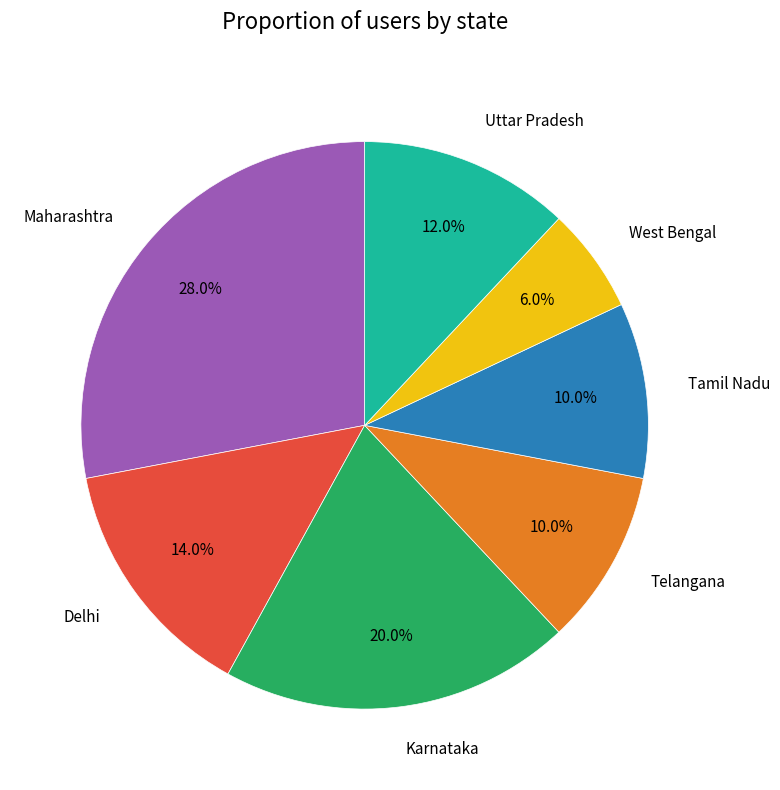

Count the number of slices in the pie.

7